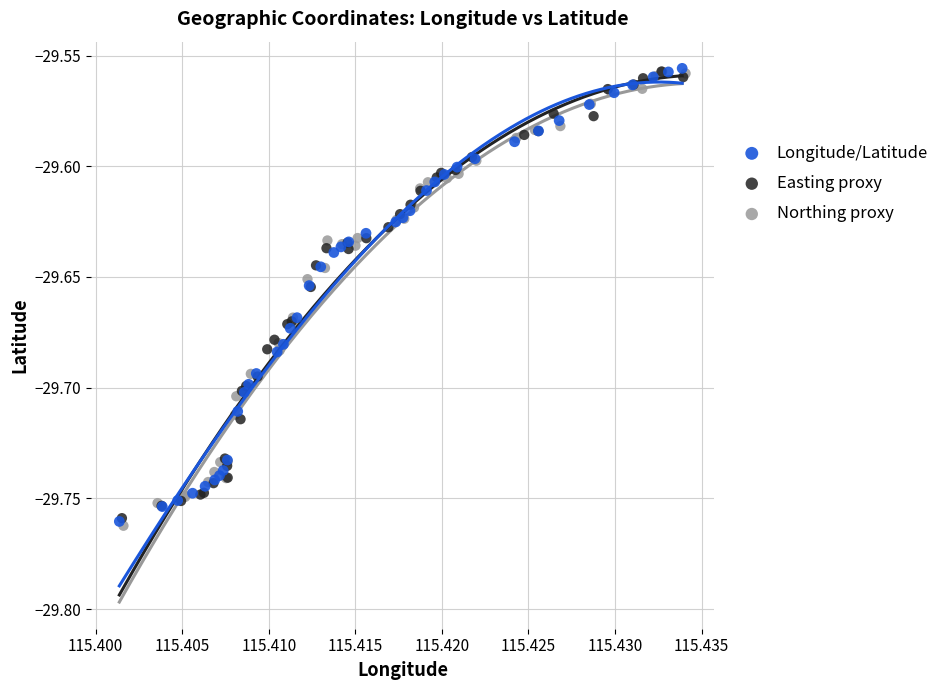

What are all the series names shown in the legend?

Longitude/Latitude, Easting proxy, Northing proxy